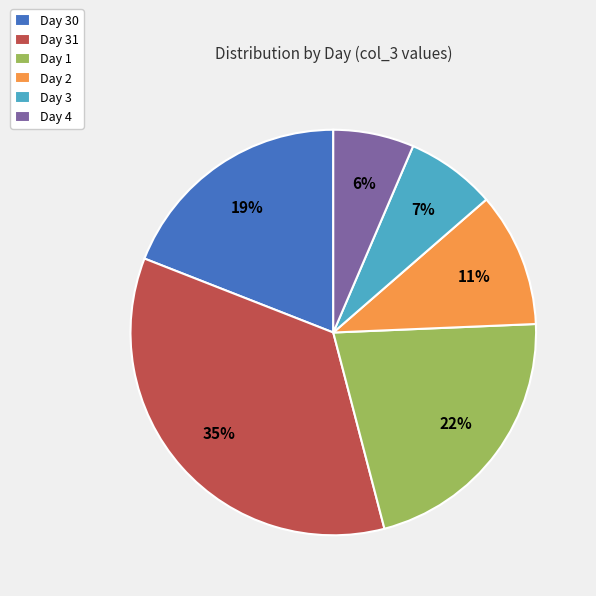

True or false: Day 2 accounts for 11% of the total.

True